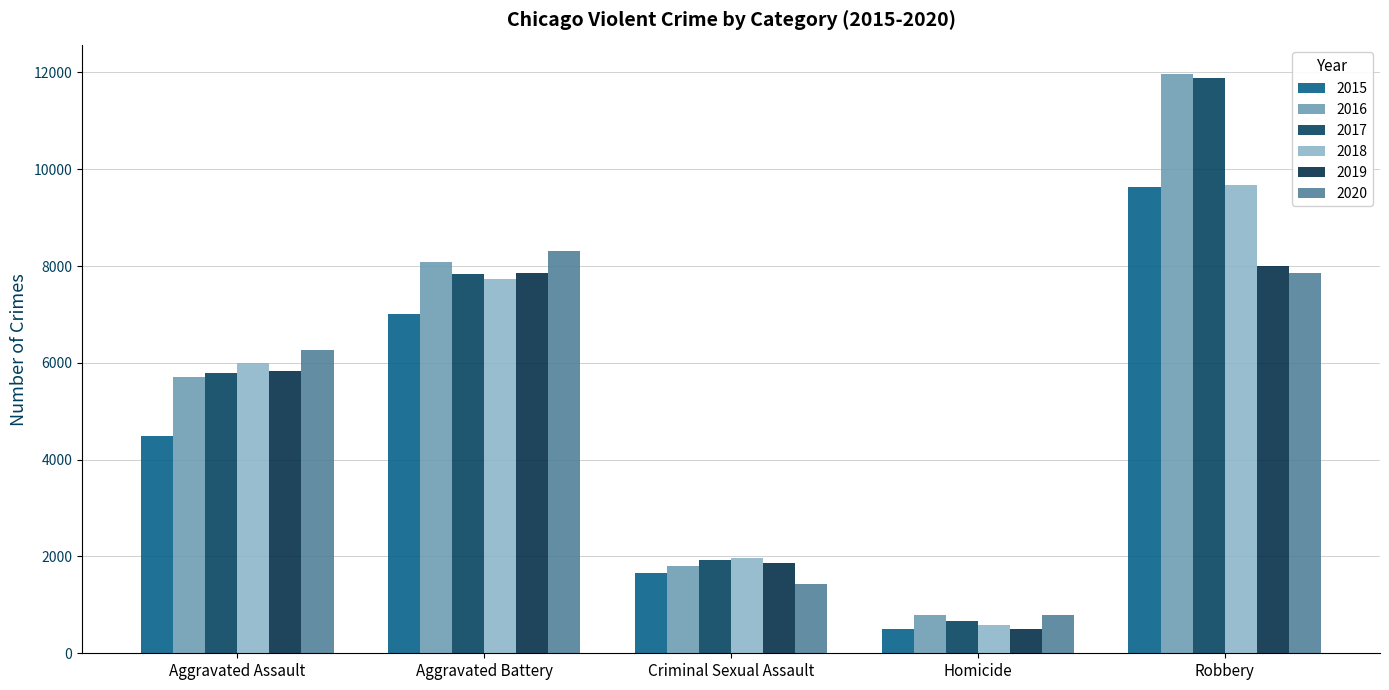

How many categories are shown in the chart?

5